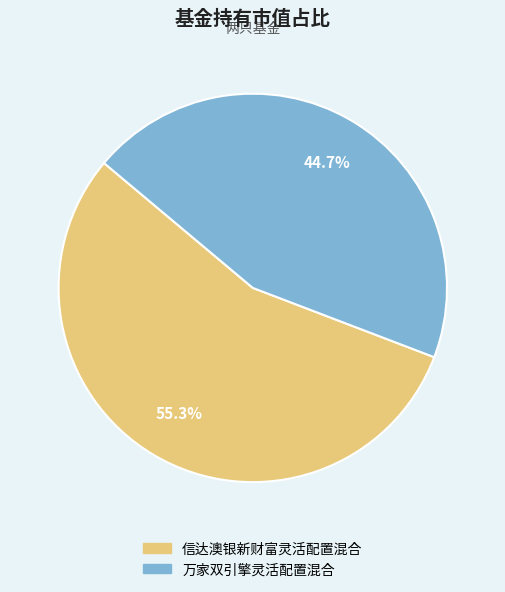

To the nearest percent, what portion does 万家双引擎灵活配置混合 represent?

45%